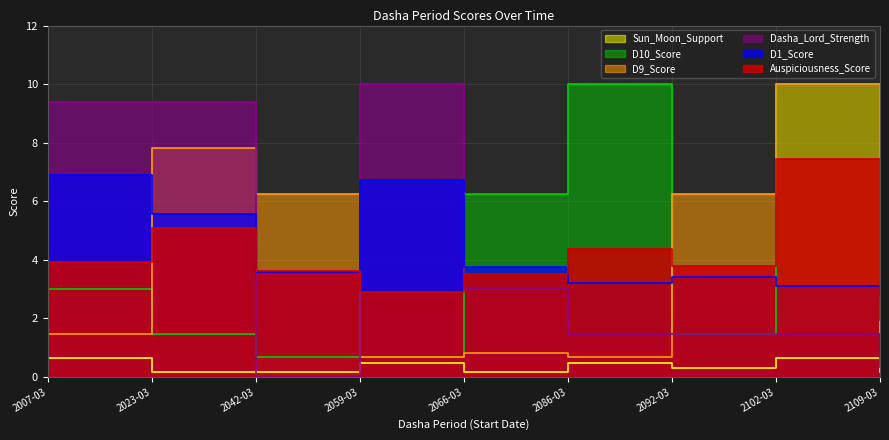

Does the chart have visible grid lines?

Yes